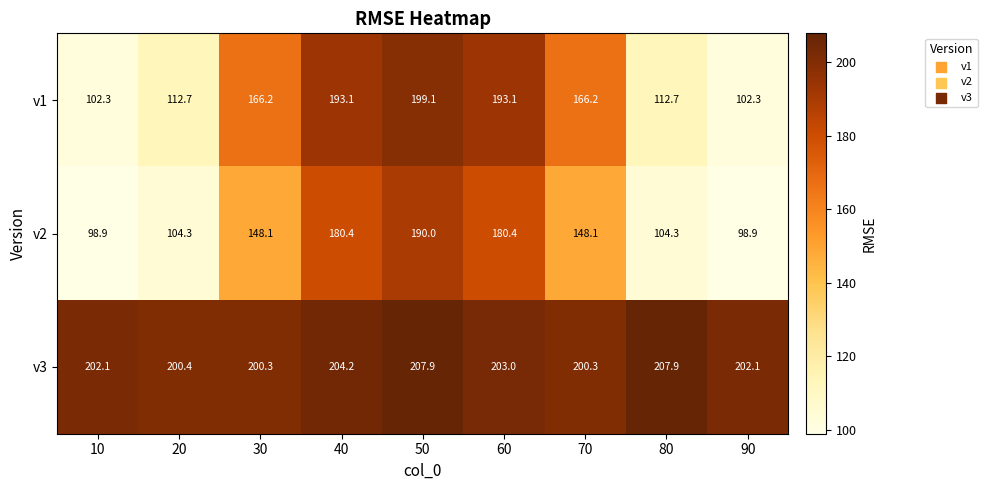

What value does the v3 series have at 20?

200.4